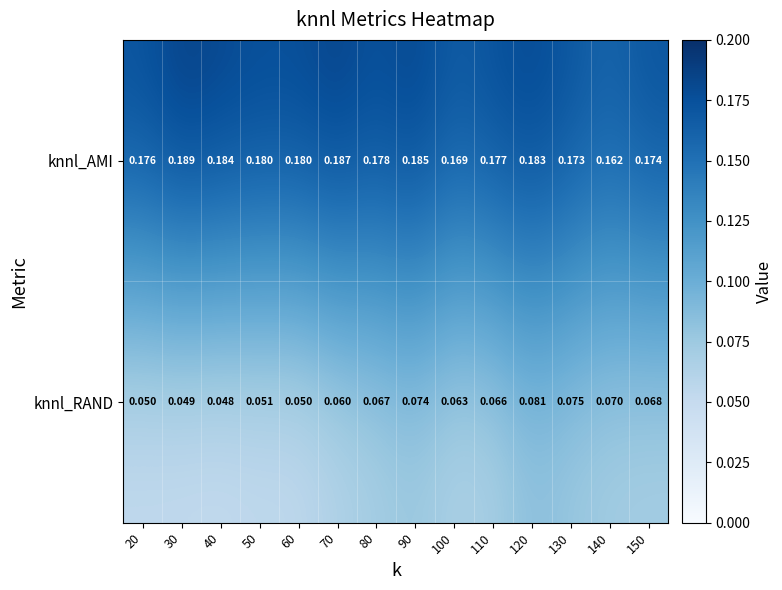

Rank the series by their maximum value, from lowest to highest.

knnl_RAND, knnl_AMI